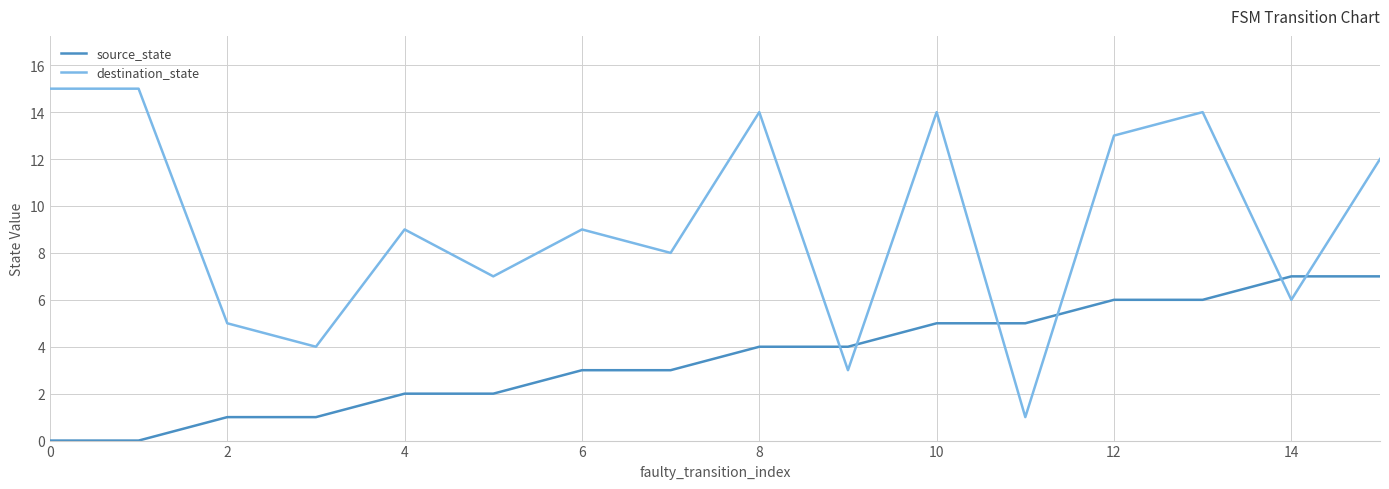

What is the highest value of the source_state series?

7